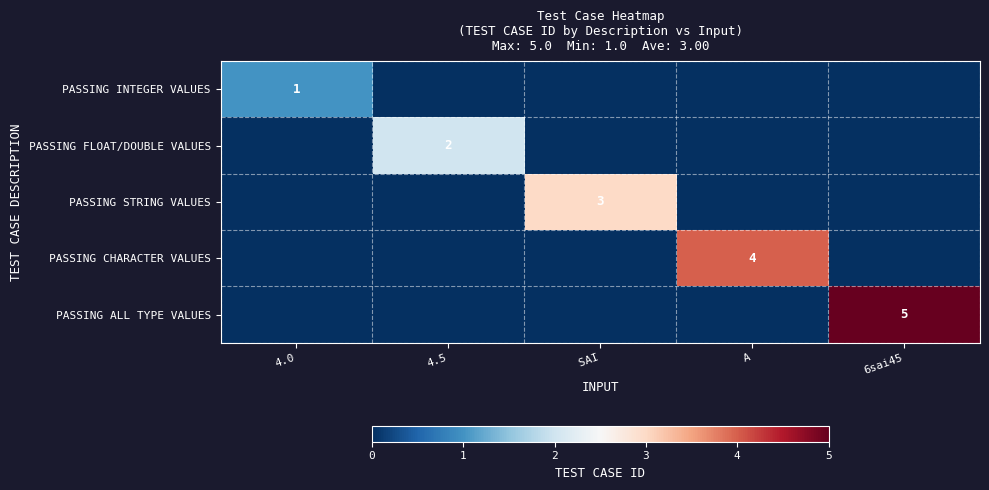

The value of PASSING ALL TYPE VALUES at 6sai45 is 8. True or false?

False